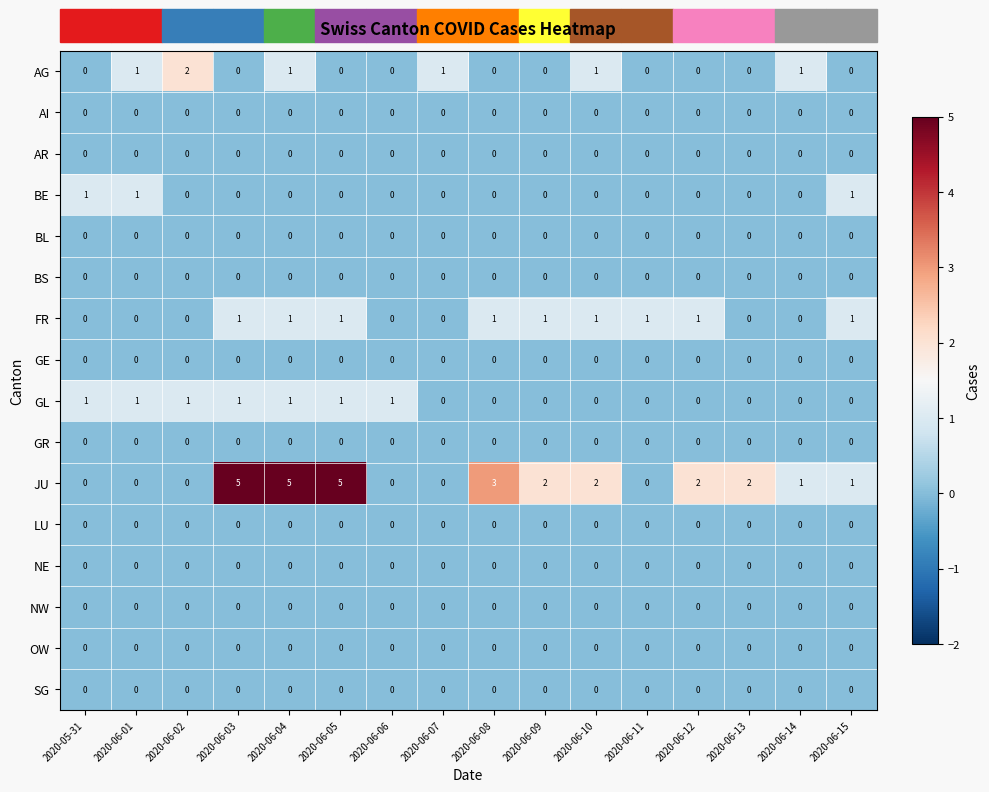

The value of JU at 2020-06-14 is 0. True or false?

False